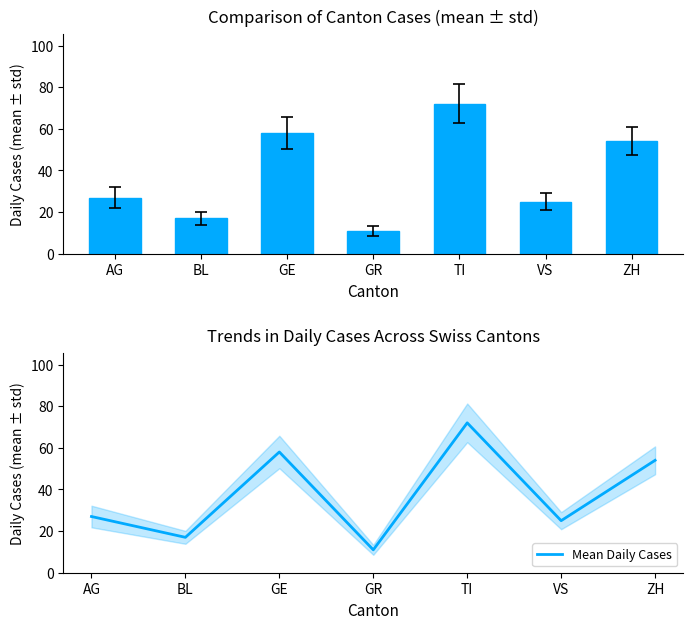

What position from the right is GE?

5